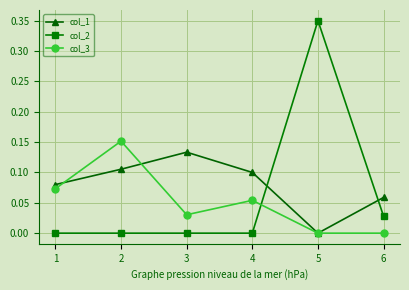

List the labels in order of col_1 value, smallest first.

5, 6, 1, 4, 2, 3